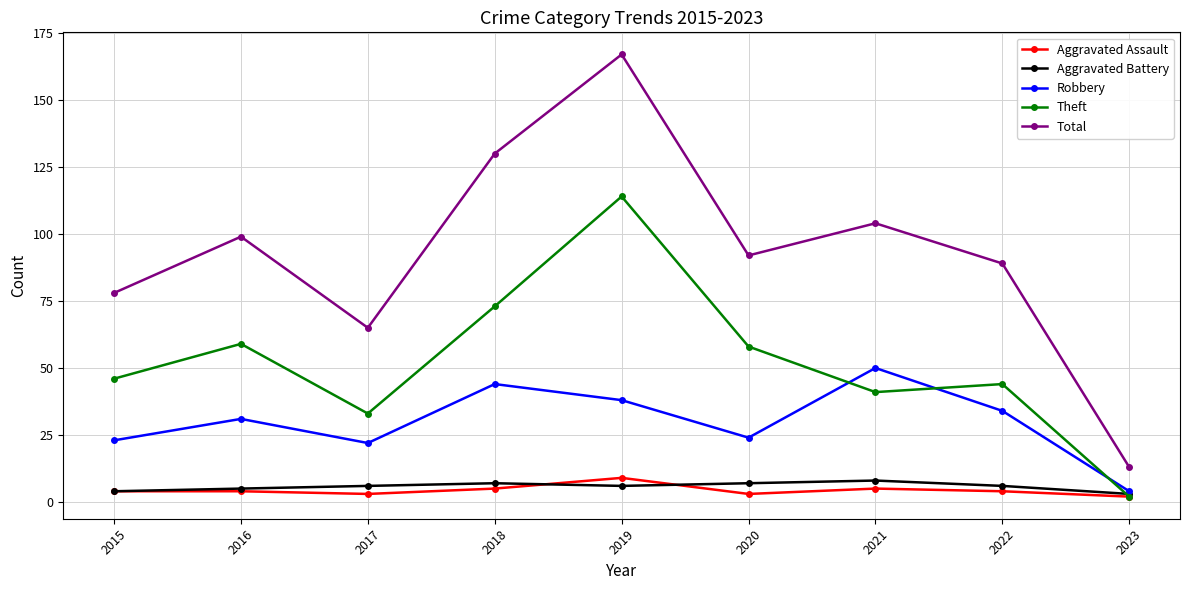

What is the total value across all series at 2017?

129